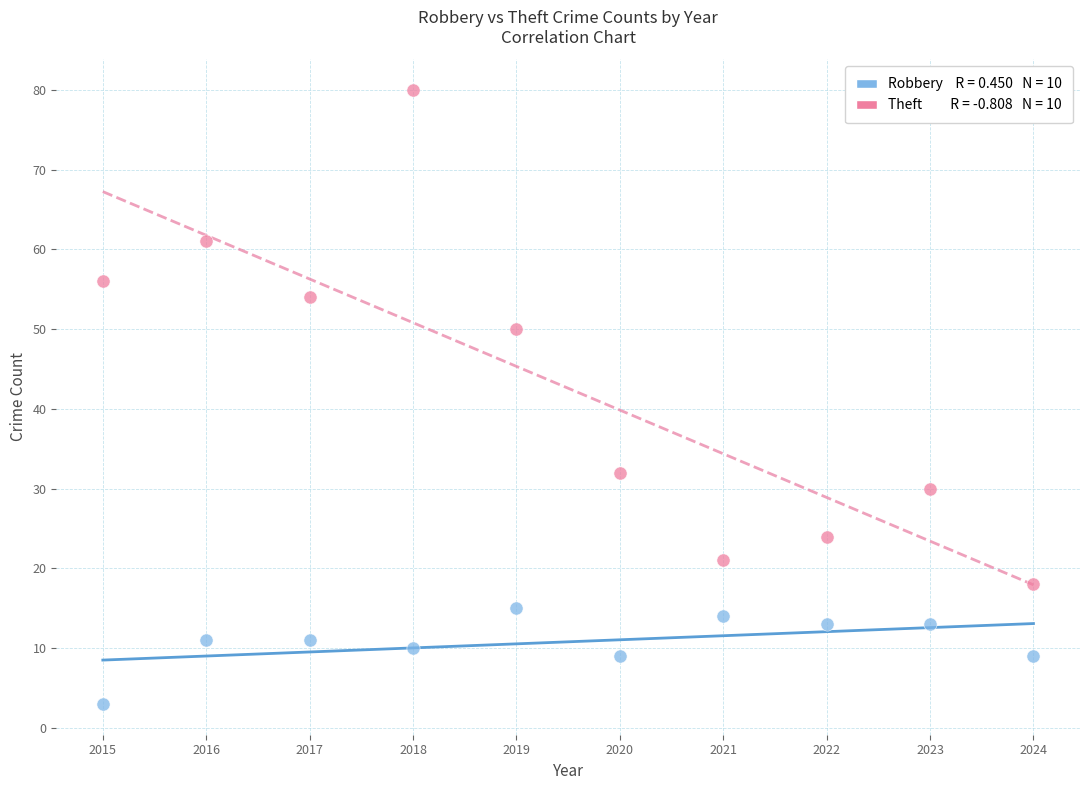

Across all data points, what is the range of Y values (max minus min)?

77